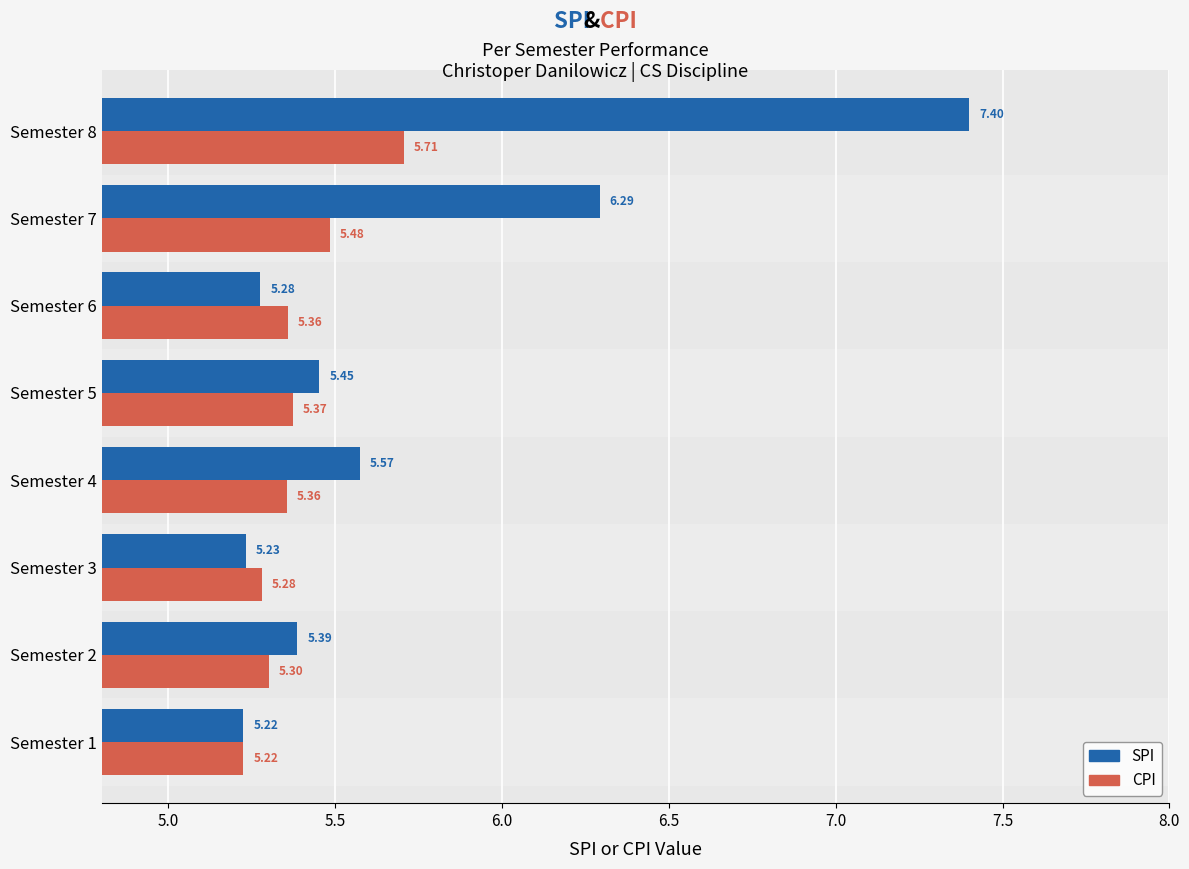

At how many categories does at least one series exceed 5?

8